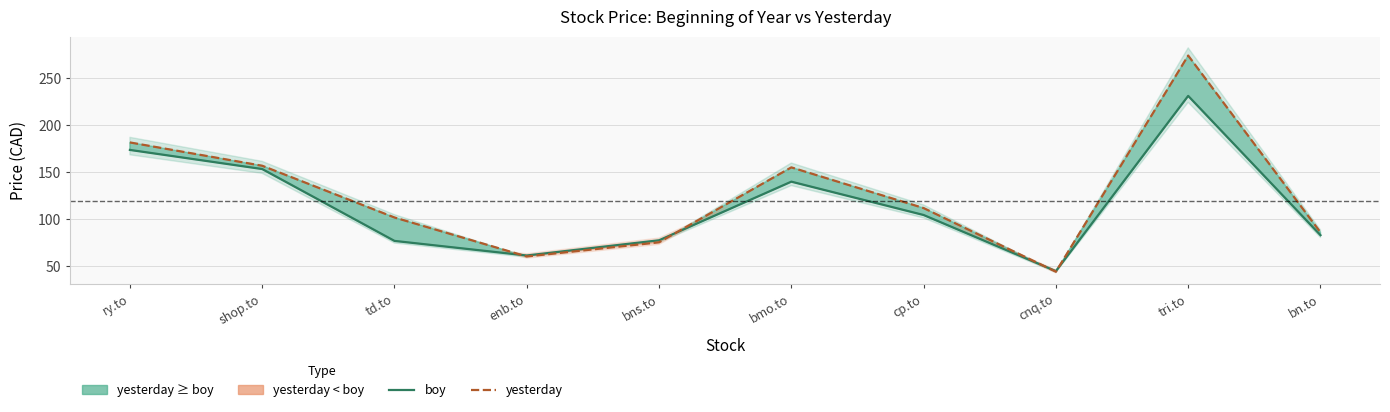

Reading left to right, extract all data points from this chart.

boy: ry.to=173.3	shop.to=153.0	td.to=76.5	enb.to=61.0	bns.to=77.2	bmo.to=139.6	cp.to=104.1	cnq.to=44.4	tri.to=230.8	bn.to=82.6
yesterday: ry.to=181.3	shop.to=156.5	td.to=101.4	enb.to=60.0	bns.to=75.0	bmo.to=154.8	cp.to=111.4	cnq.to=43.8	tri.to=273.7	bn.to=85.6